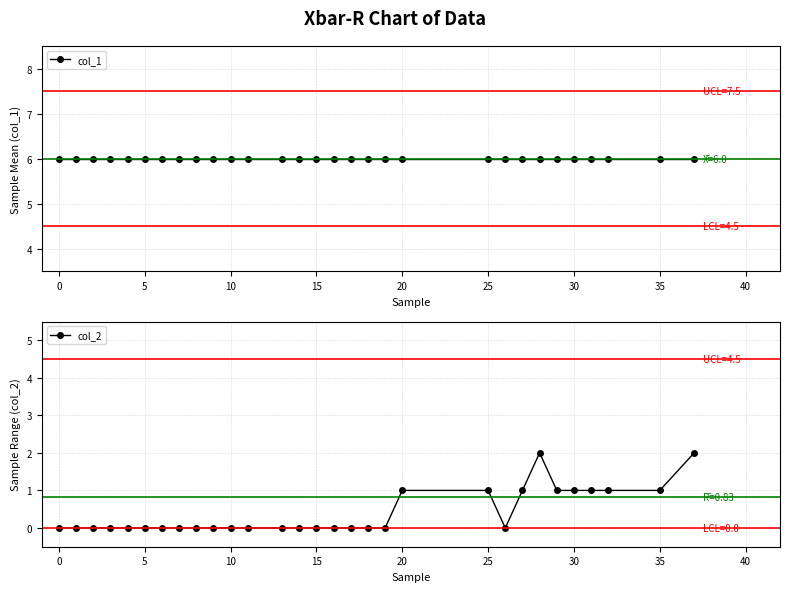

True or false: col_2 and col_1 intersect in this chart.

False